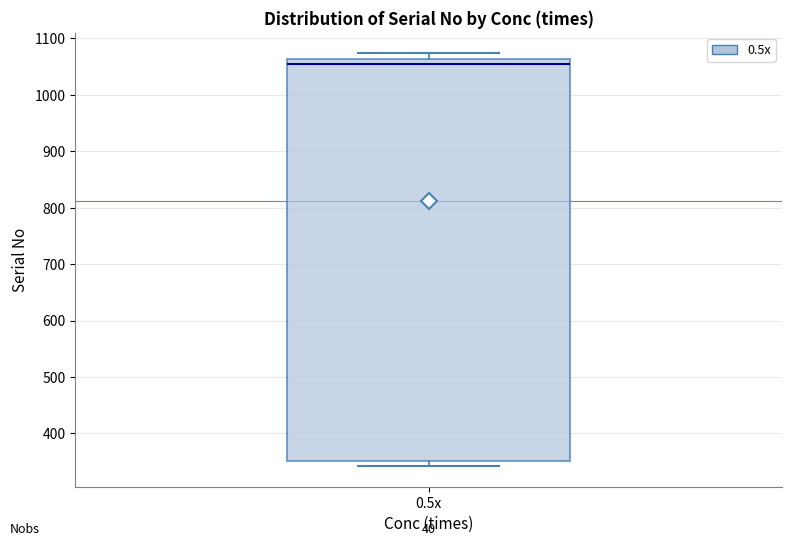

Where does the median line of the box for 0.5x sit on the y-axis? The values are not printed on the chart, so give them approximately, as read against the axis.

1050